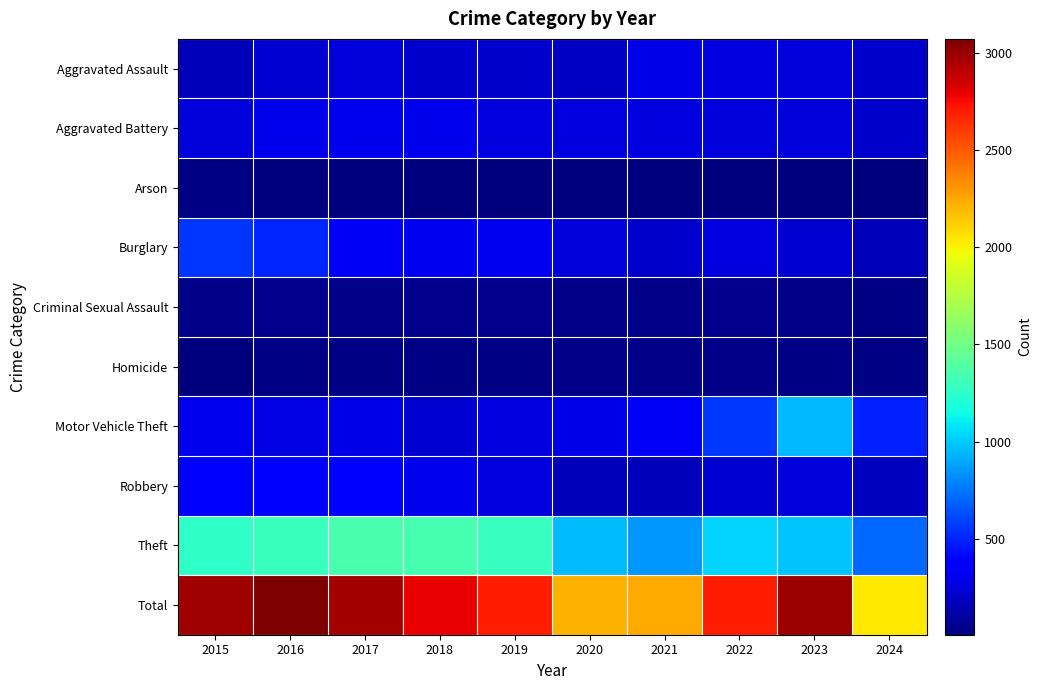

At 2015, list the series in order from largest to smallest.

Total, Theft, Burglary, Robbery, Motor Vehicle Theft, Aggravated Battery, Aggravated Assault, Criminal Sexual Assault, Arson, Homicide